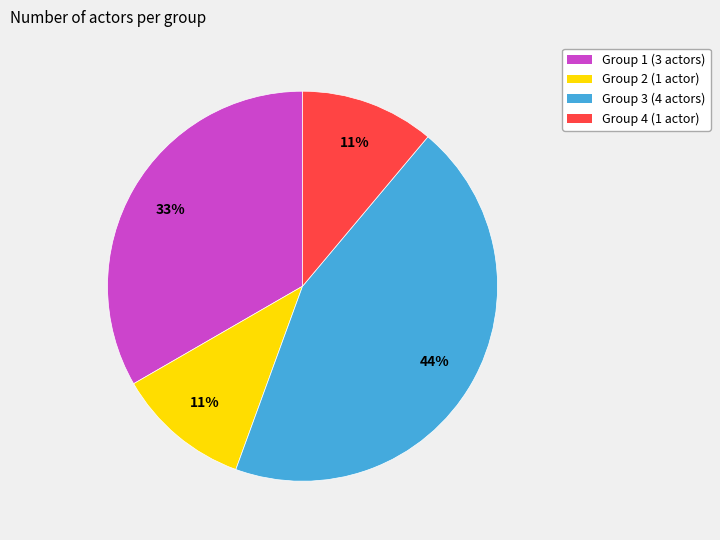

What is the ratio of the value at Group 4 to the value at Group 2?

1.0